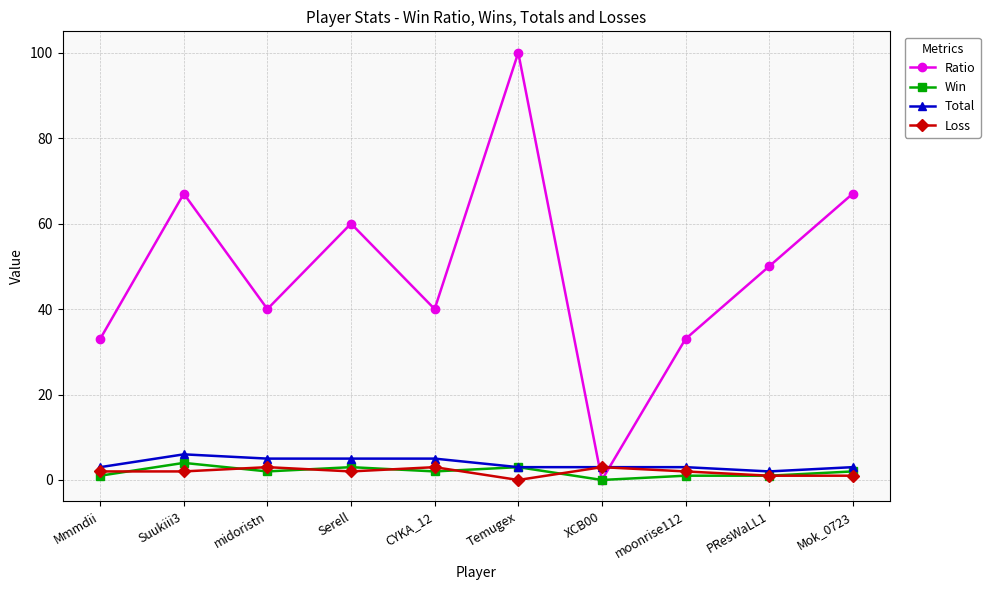

Does the chart have visible grid lines?

Yes